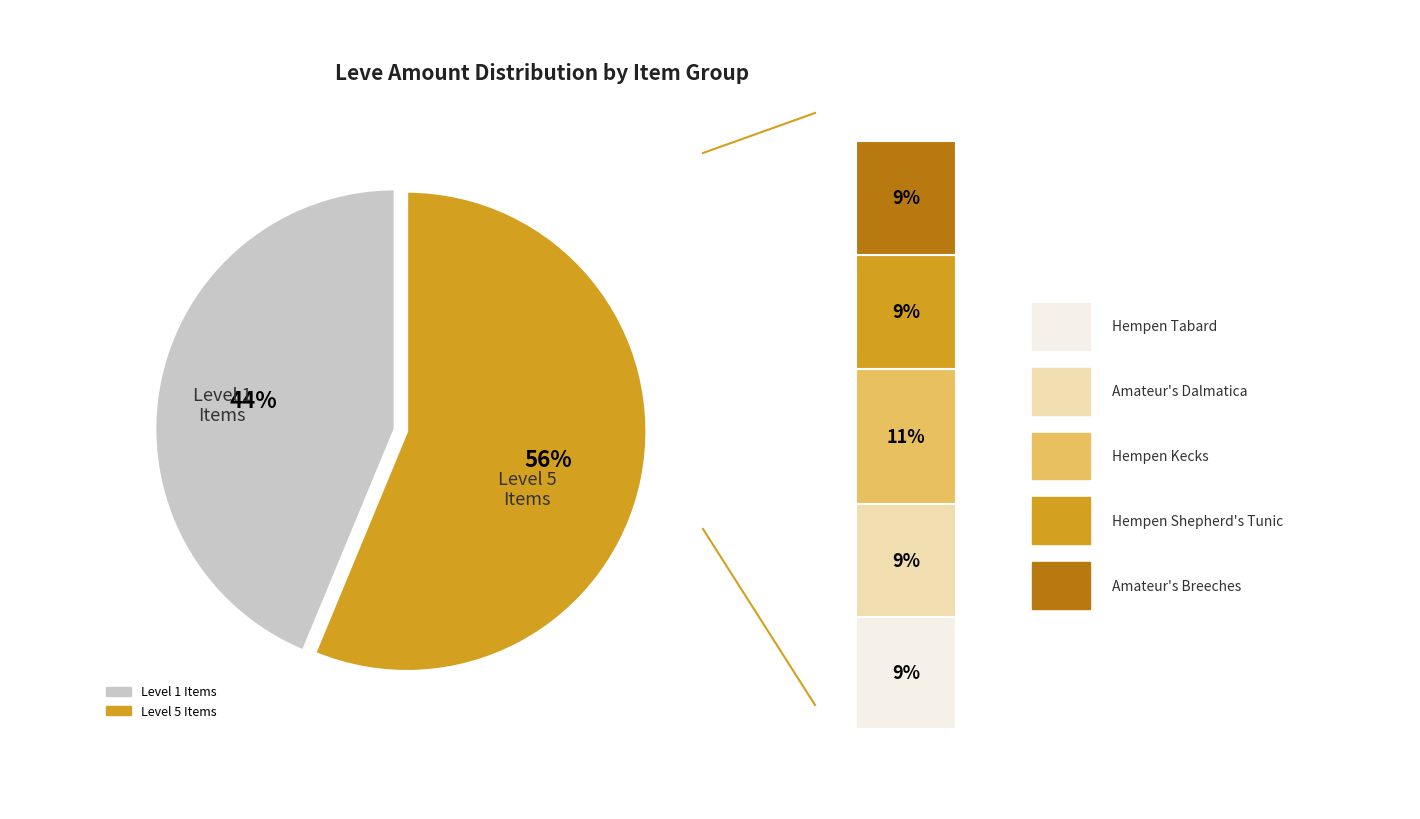

What percentage is the Amateur's Breeches slice, to the nearest percent?

9%